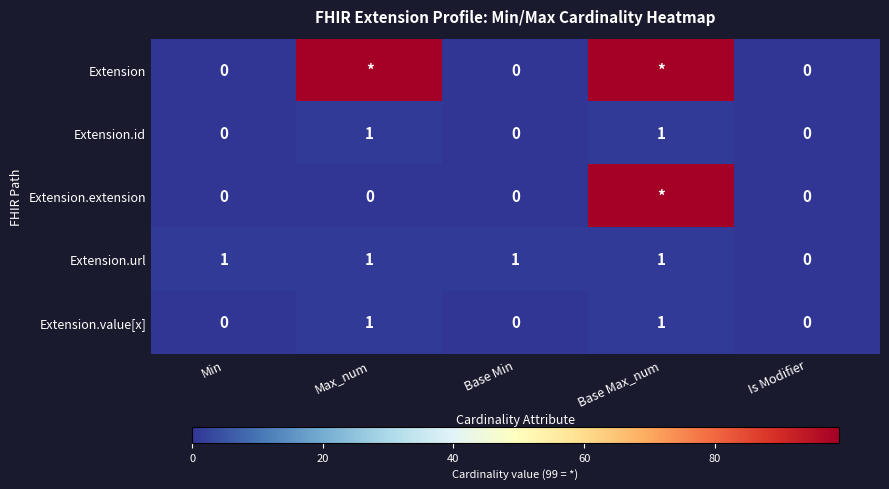

Is the value of Extension.url at Is Modifier greater than the value of Extension.value[x] at Max_num?

No